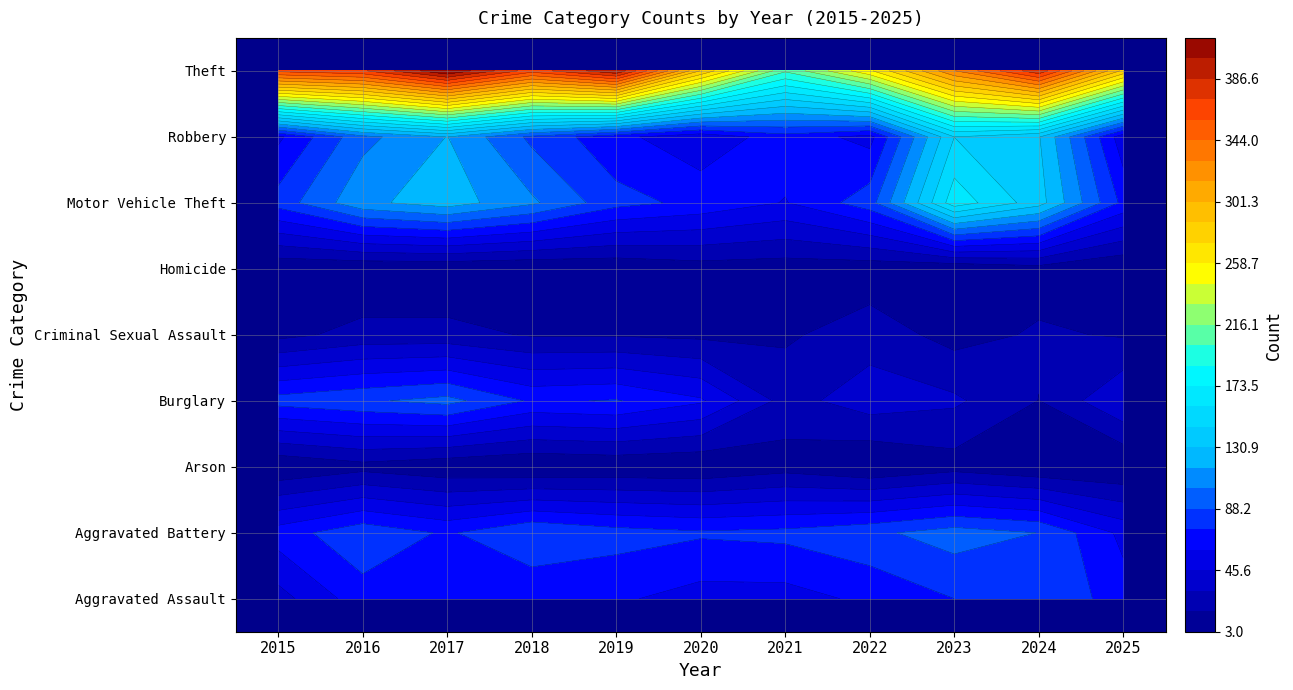

How many Homicide values are between 4 and 9?

7